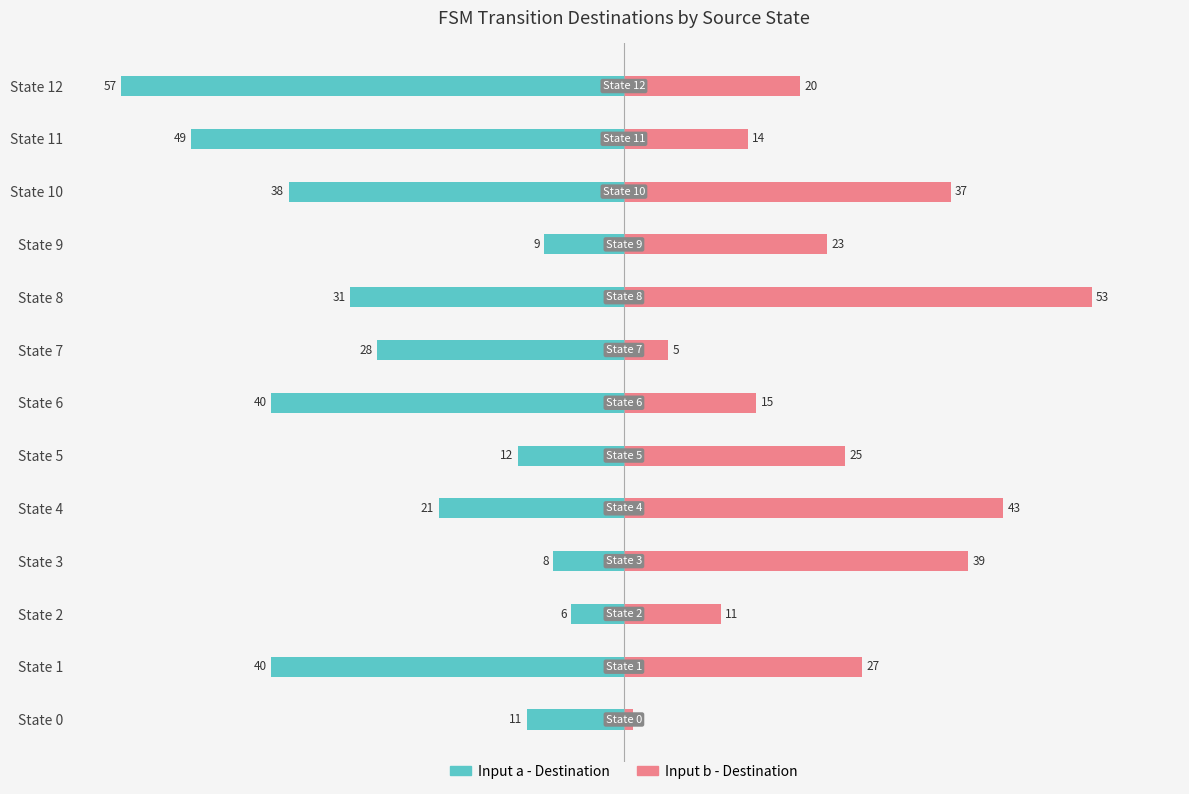

What is the difference between the second highest and second lowest values in the Input a - Destination series?

41